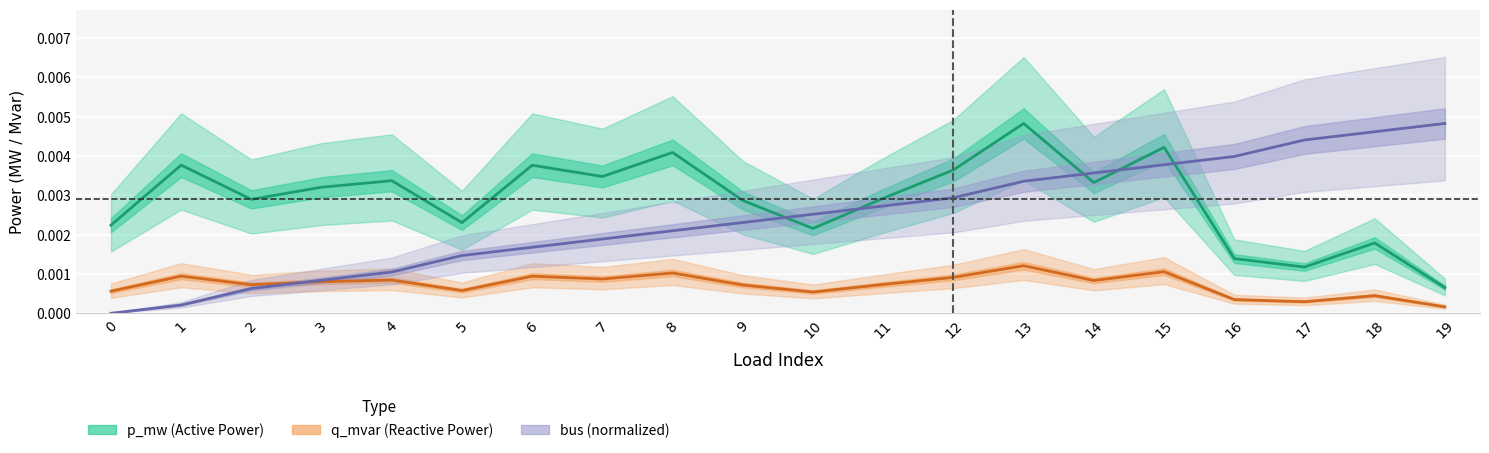

Between which two adjacent categories do q_mvar (Reactive Power) and bus (normalized) first intersect?

2 and 3